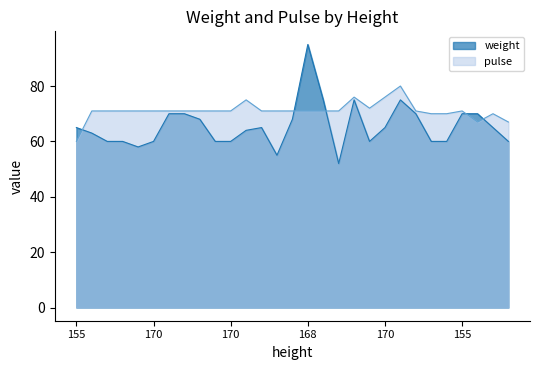

Which series changed the most between 168 and 172?

weight